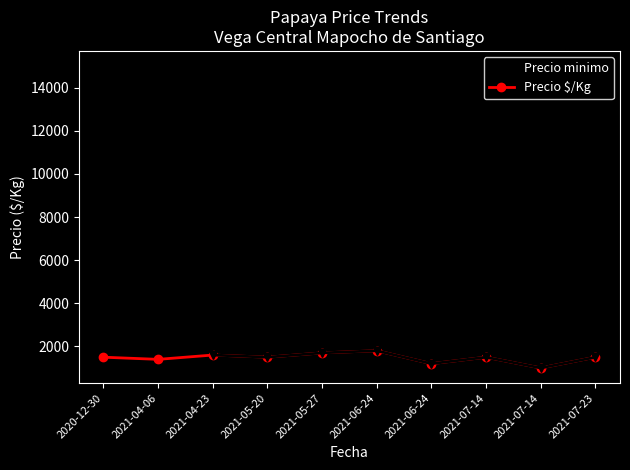

Is this an area chart (filled region under the line)?

No